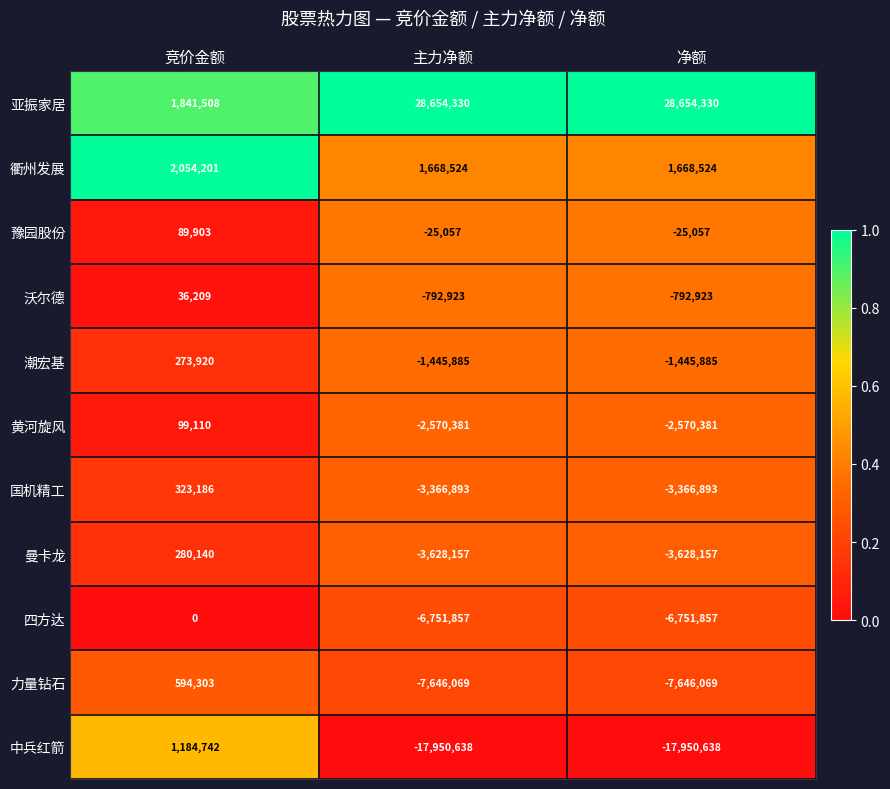

Where is 曼卡龙 nearest to the value -1674008?

竞价金额